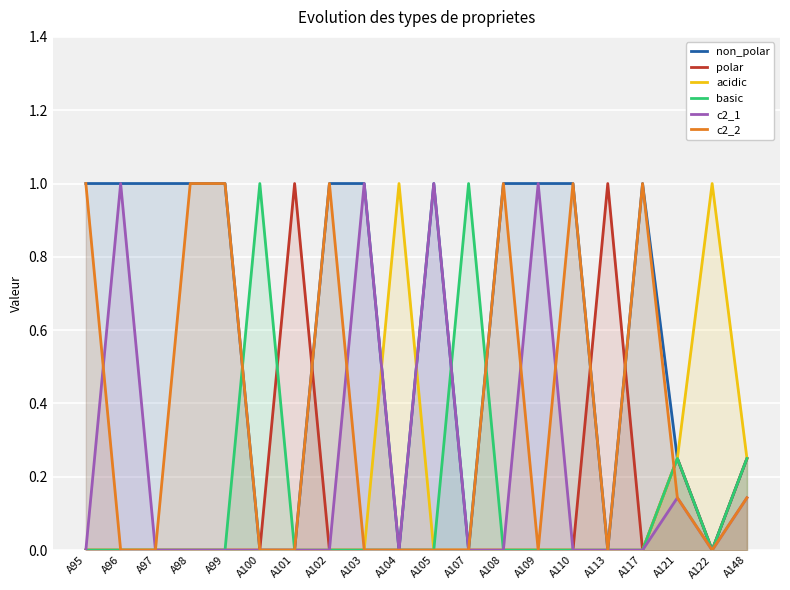

At which category does acidic reach its first local peak?

A104